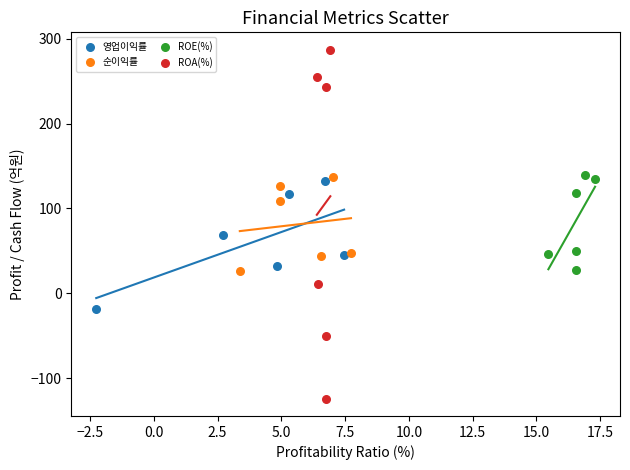

Which series contains the lowest Y value?

ROA(%)